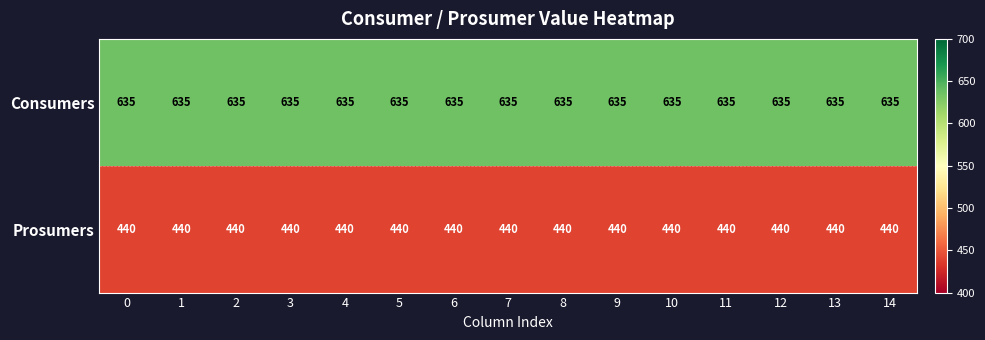

List the series in order of their overall mean, highest first.

Consumers, Prosumers